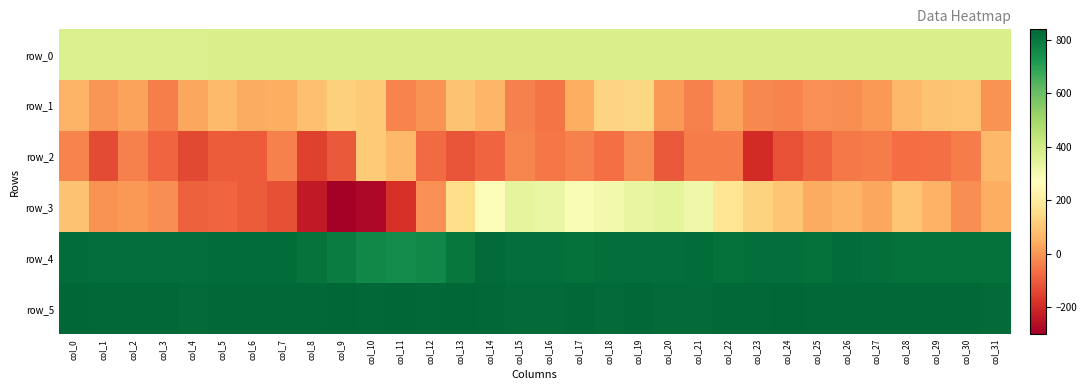

At which label does row_2 first exceed -67?

col_0